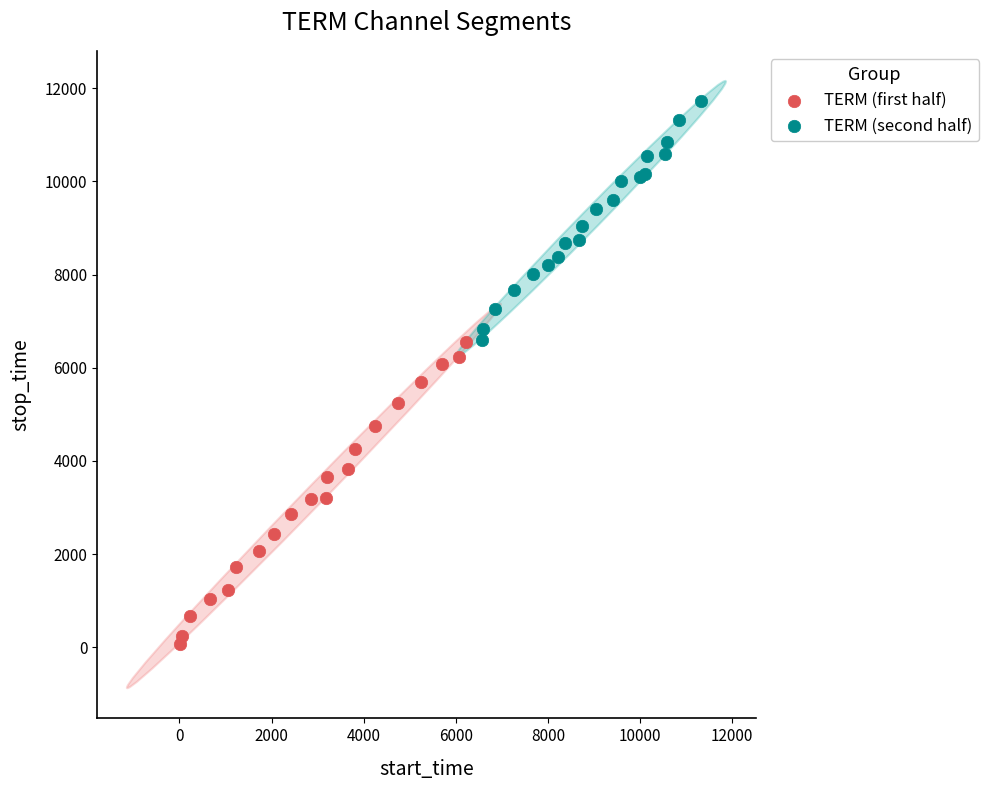

Which series reaches the maximum Y coordinate?

TERM (second half)